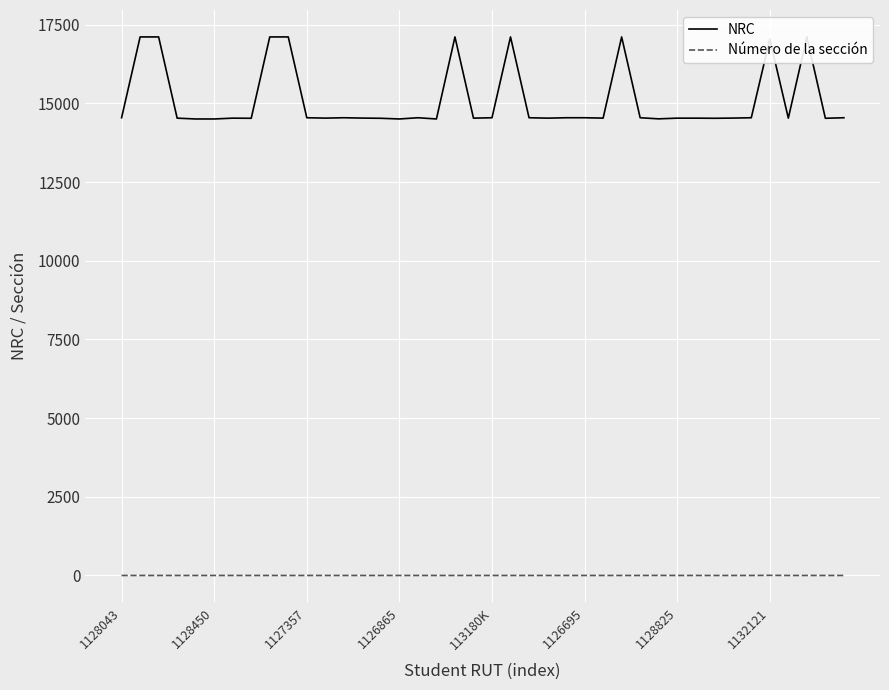

Reading right to left, list all the values displayed in this chart.

NRC: 14545	14528	17113	14532	17045	14545	14534	14528	14532	14532	14510	14545	17113	14533	14545	14545	14532	14545	17113	14545	14532	17113	14506	14545	14506	14528	14534	14545	14533	14545	17113	17113	14528	14532	14506	14506	14532	17113	17113	14545
Número de la sección: 1	1	1	1	5	1	1	1	1	1	3	1	1	1	1	1	1	1	1	1	1	1	1	1	1	1	1	1	1	1	1	1	1	1	1	1	1	1	1	1